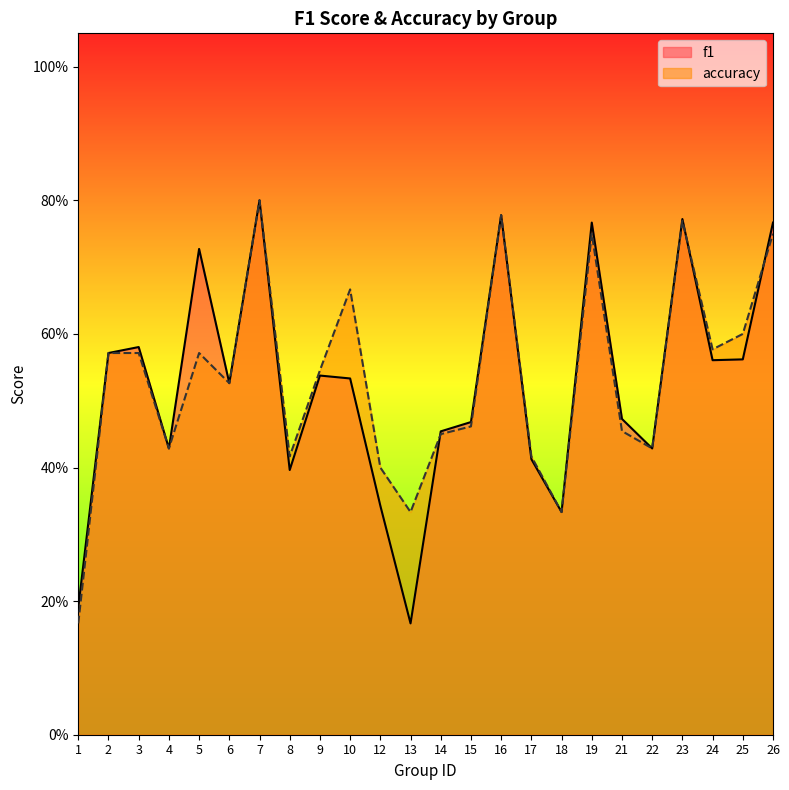

How many lines are shown in the chart?

2